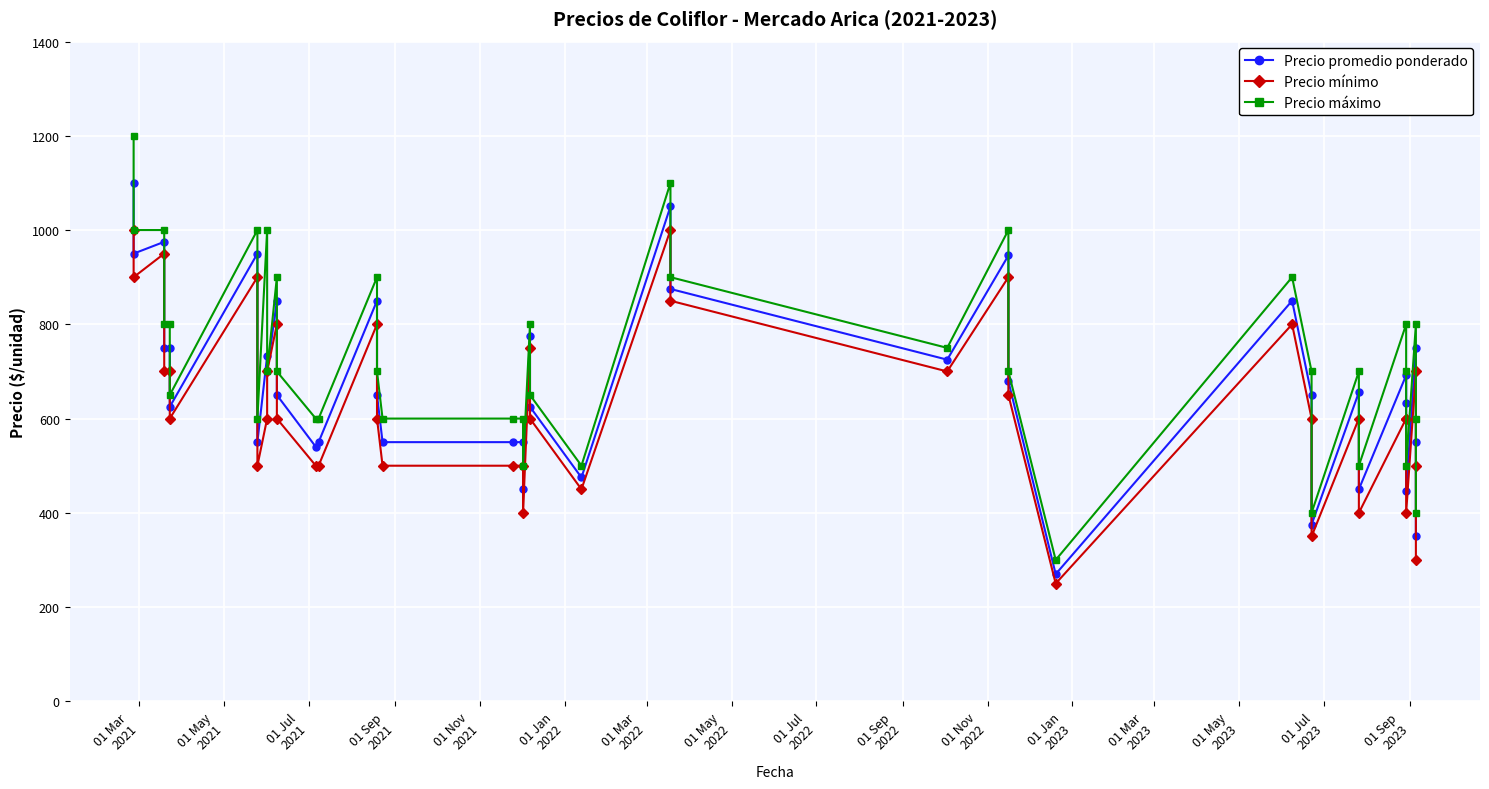

True or false: Precio máximo and Precio mínimo intersect in this chart.

False